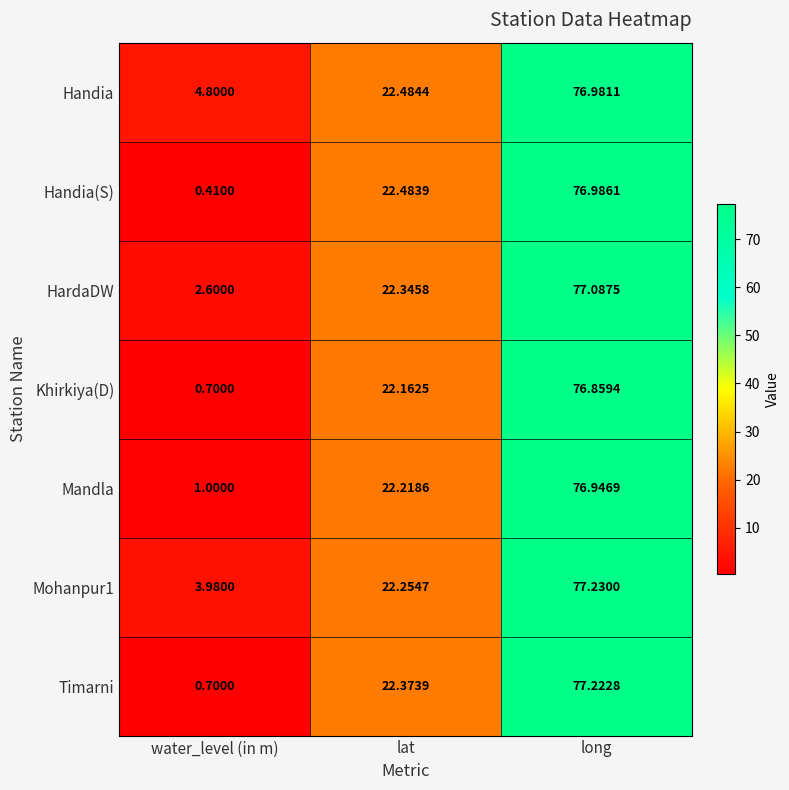

Between water_level (in m) and lat, which series saw the biggest shift?

Handia(S)